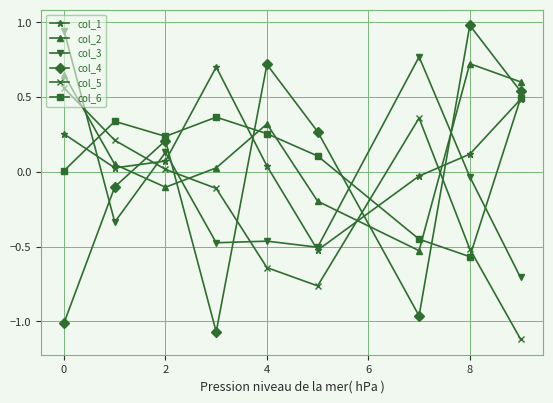

After their last crossing, which series has the higher values: col_5 or col_1?

col_1